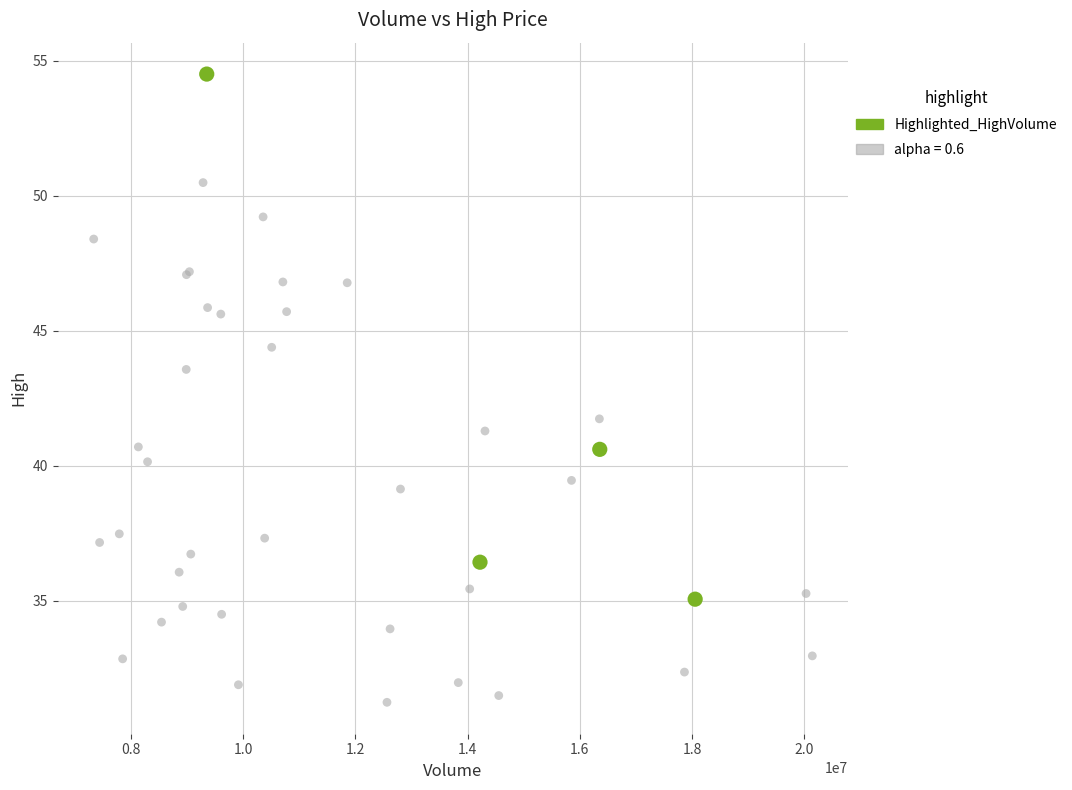

Which series reaches the maximum Y coordinate?

Highlighted_HighVolume